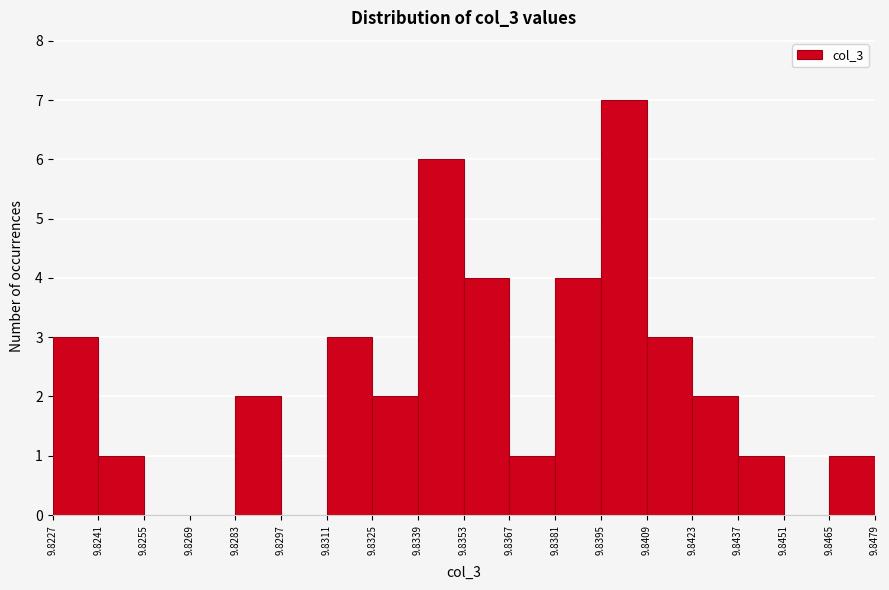

Reading left to right, list every bar in this chart as the range it spans on the x-axis followed by its height. The values are not printed on the chart, so give them approximately, as read against the axis.

9.8227 to 9.8241: 3
9.8241 to 9.8255: 1
9.8255 to 9.8269: 0
9.8269 to 9.8283: 0
9.8283 to 9.8297: 2
9.8297 to 9.8311: 0
9.8311 to 9.8325: 3
9.8325 to 9.8339: 2
9.8339 to 9.8353: 6
9.8353 to 9.8367: 4
9.8367 to 9.8381: 1
9.8381 to 9.8395: 4
9.8395 to 9.8409: 7
9.8409 to 9.8423: 3
9.8423 to 9.8437: 2
9.8437 to 9.8451: 1
9.8451 to 9.8465: 0
9.8465 to 9.8479: 1